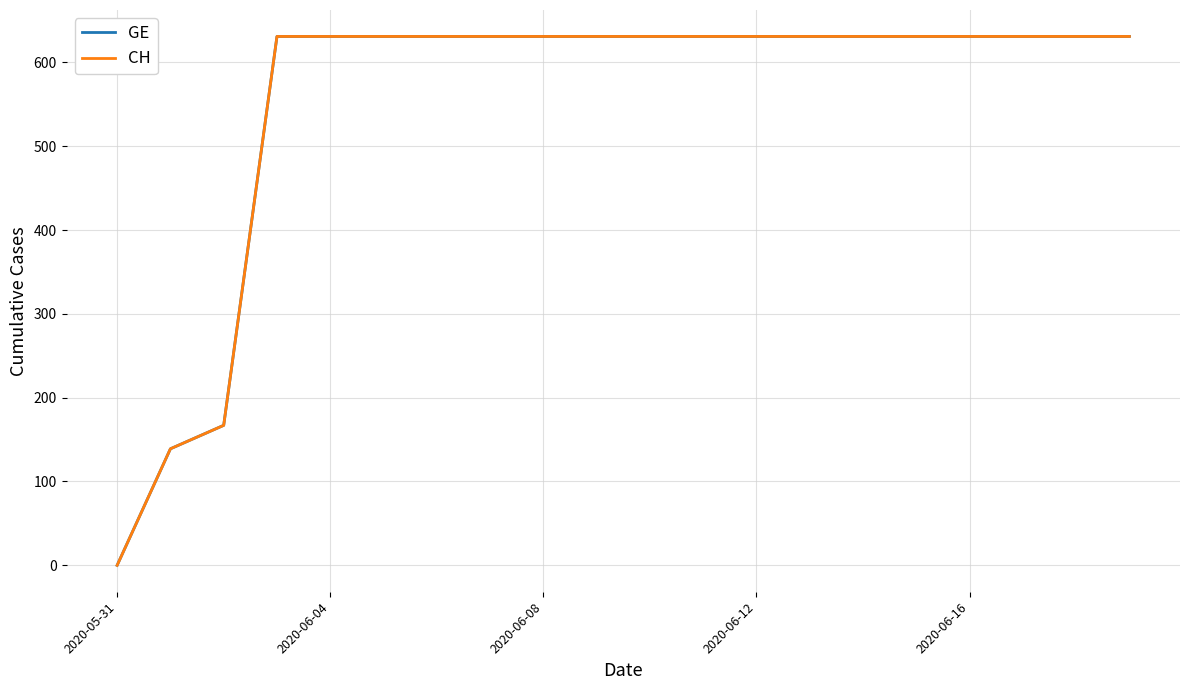

True or false: GE and CH intersect in this chart.

False